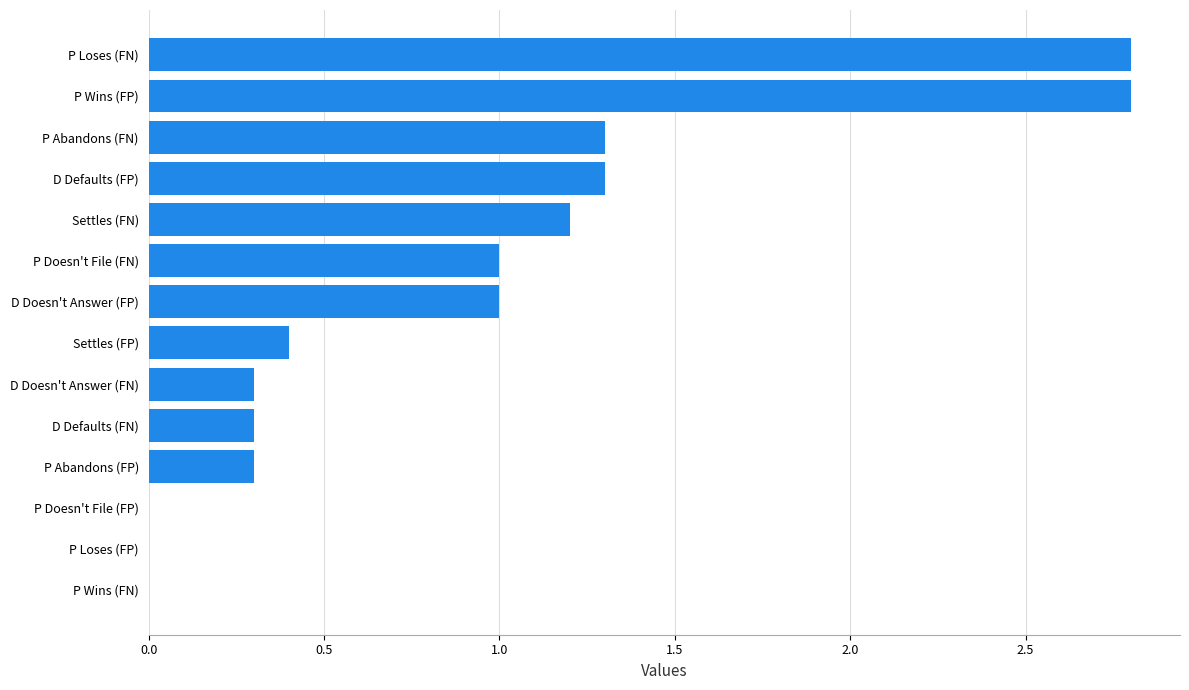

How many categories are shown in the chart?

14